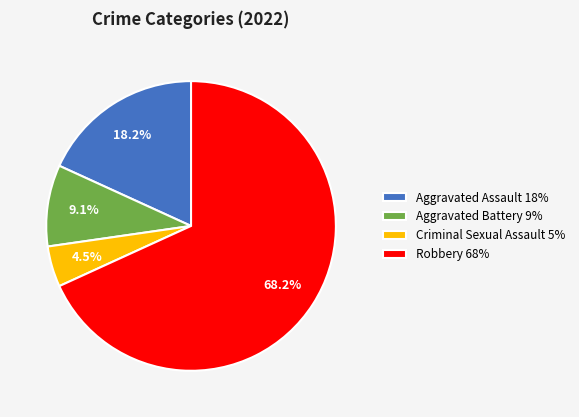

Rank the categories by value from highest to lowest.

Robbery, Aggravated Assault, Aggravated Battery, Criminal Sexual Assault